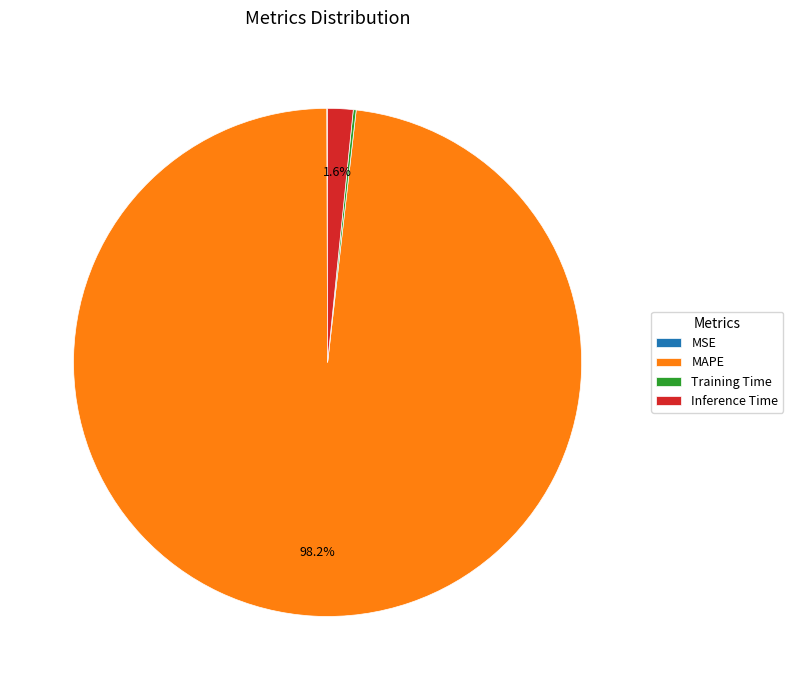

Does MAPE represent more than half of the total?

Yes